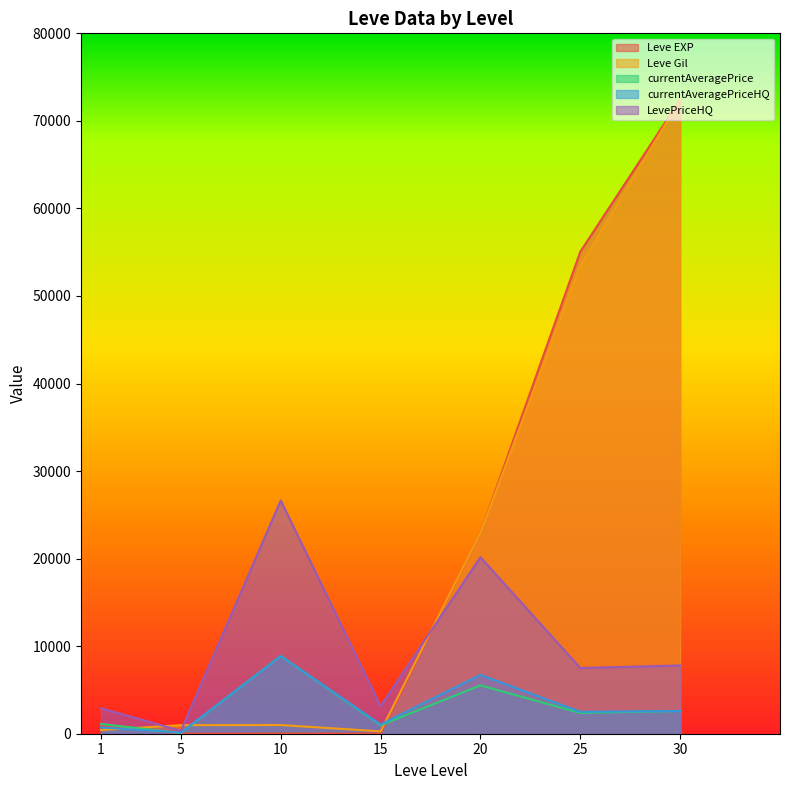

At which label does Leve Gil first exceed 990?

20